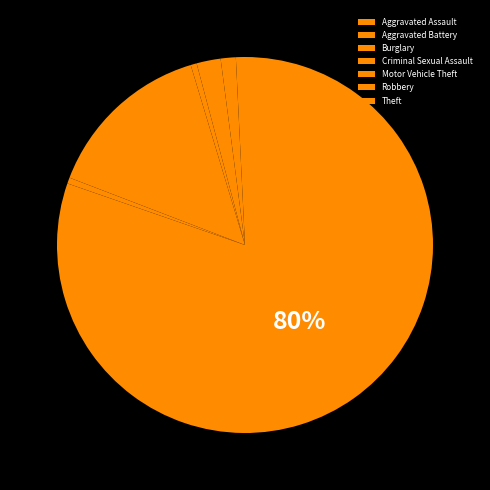

Count the number of slices in the pie.

7